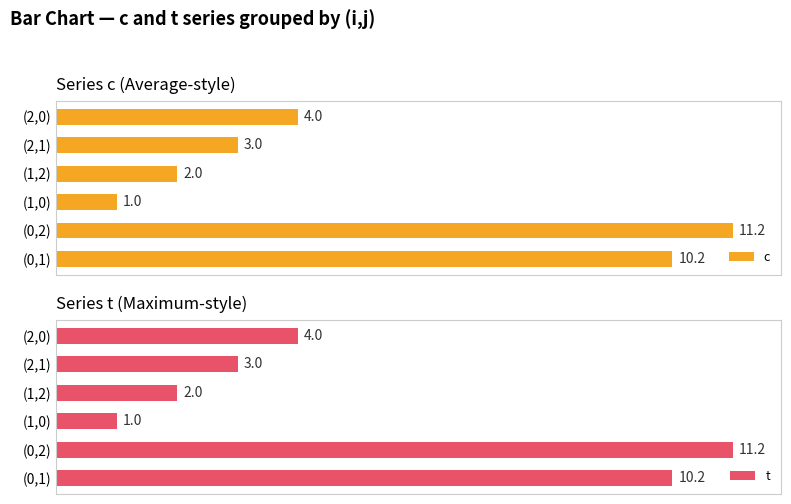

At which label does c reach its minimum?

(1,0)